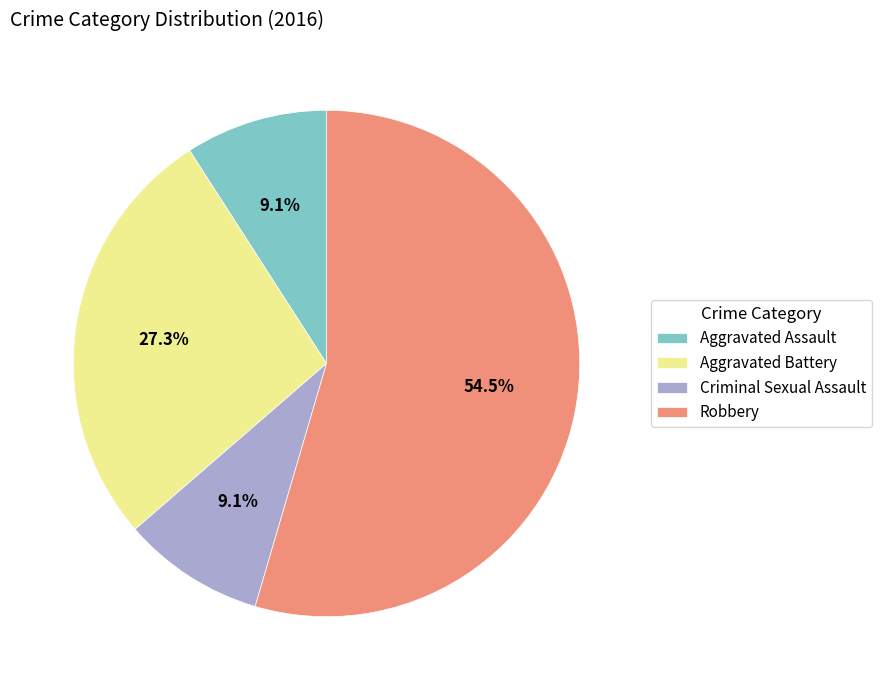

To the nearest percent, what is the difference between the largest and smallest slice percentages?

45%